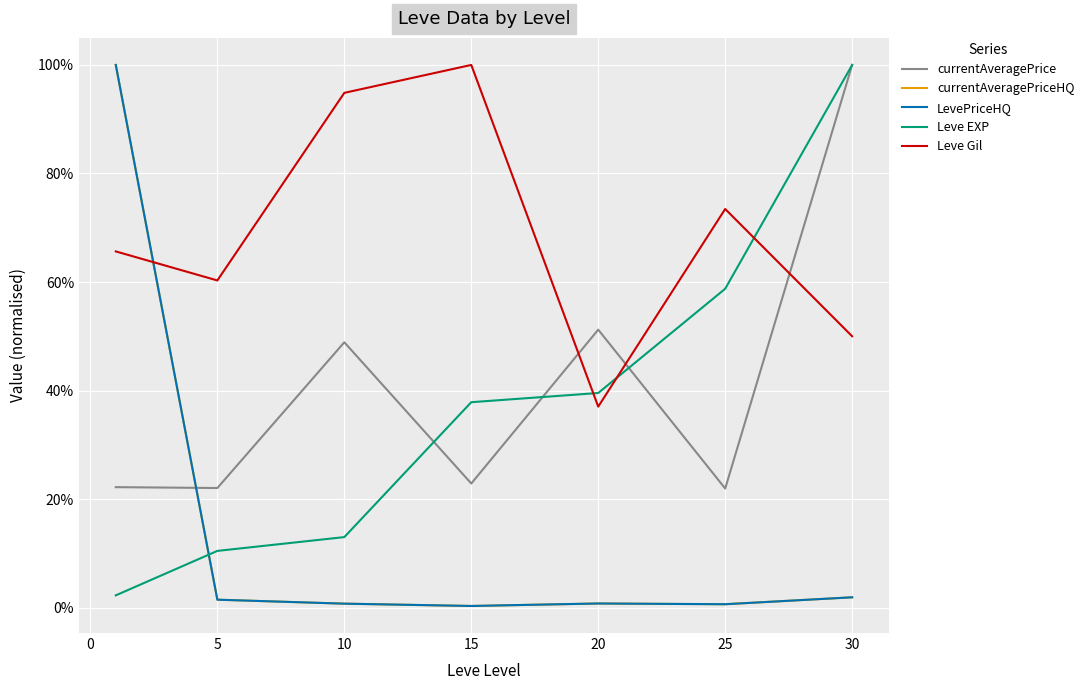

Does the chart have visible grid lines?

Yes